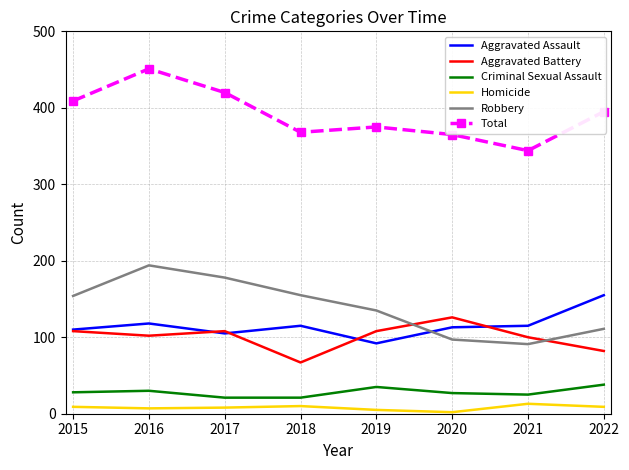

List the series in order of their peak value, lowest first.

Homicide, Criminal Sexual Assault, Aggravated Battery, Aggravated Assault, Robbery, Total